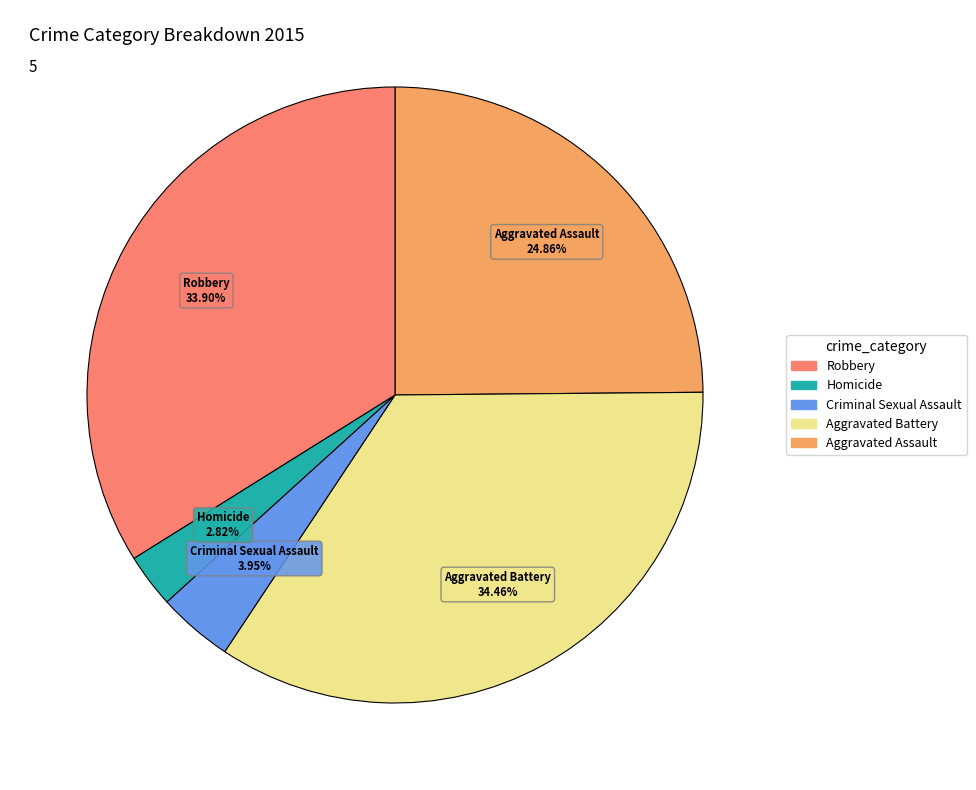

Does any single category account for the majority?

No